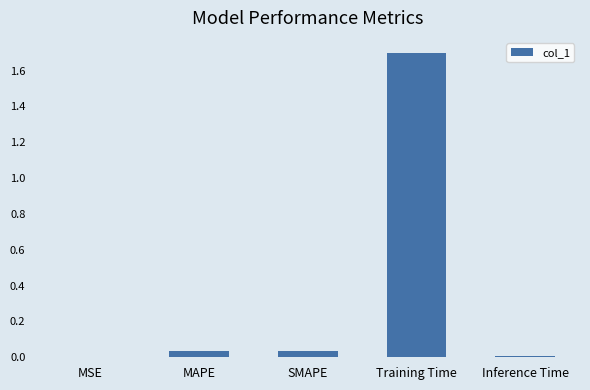

What is the sum of all values?

1.8